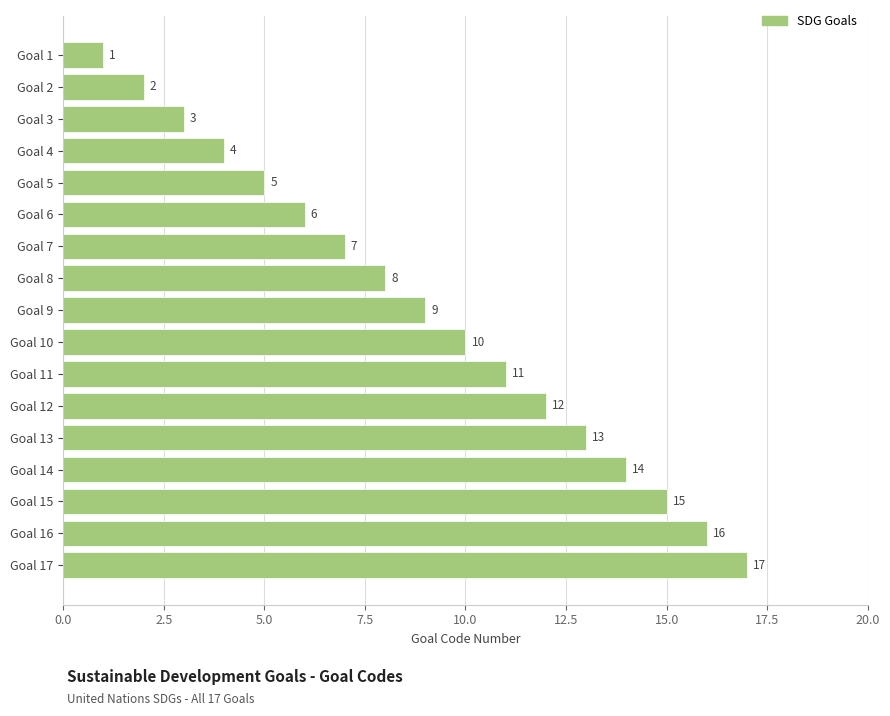

Does the chart contain any negative values?

No